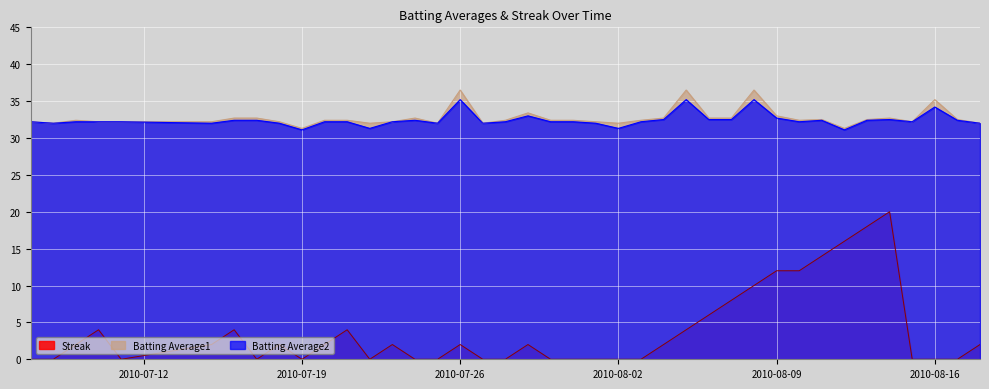

True or false: Streak and Batting Average1 cross at least once.

False